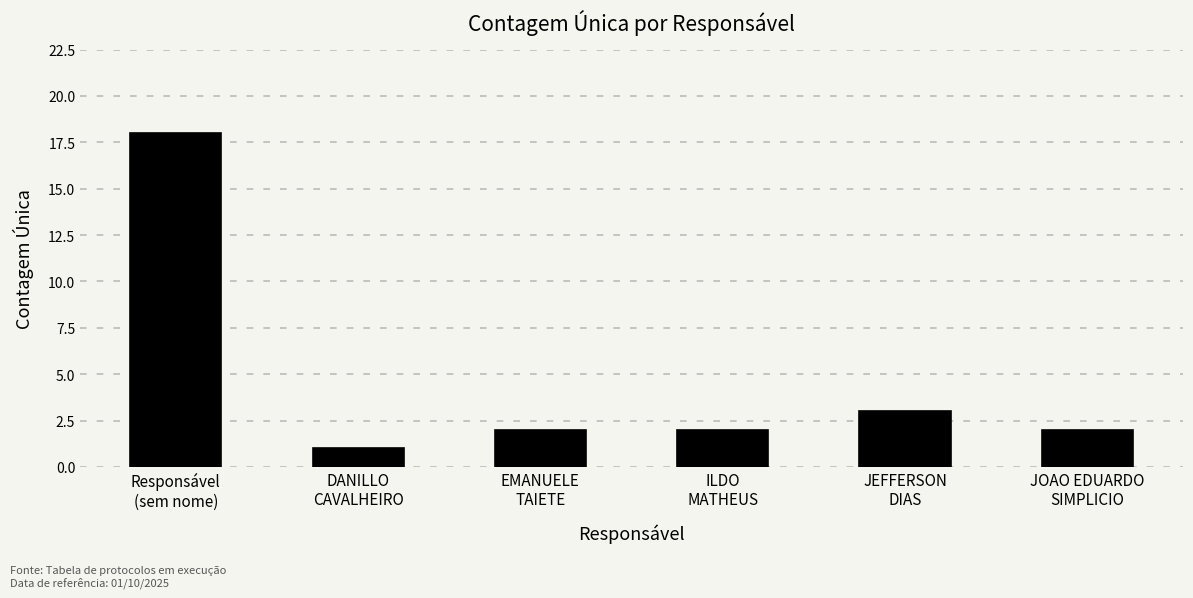

Reading left to right, transcribe all the data shown in this chart.

18	1	2	2	3	2